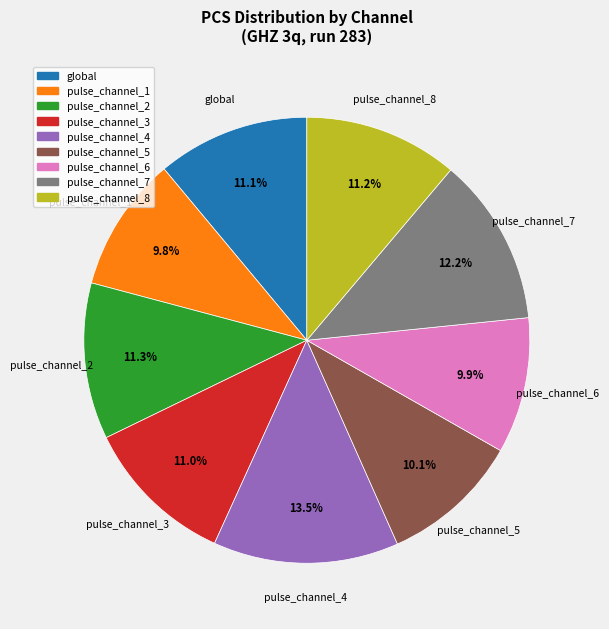

Between pulse_channel_2 and pulse_channel_7, which is larger?

pulse_channel_7